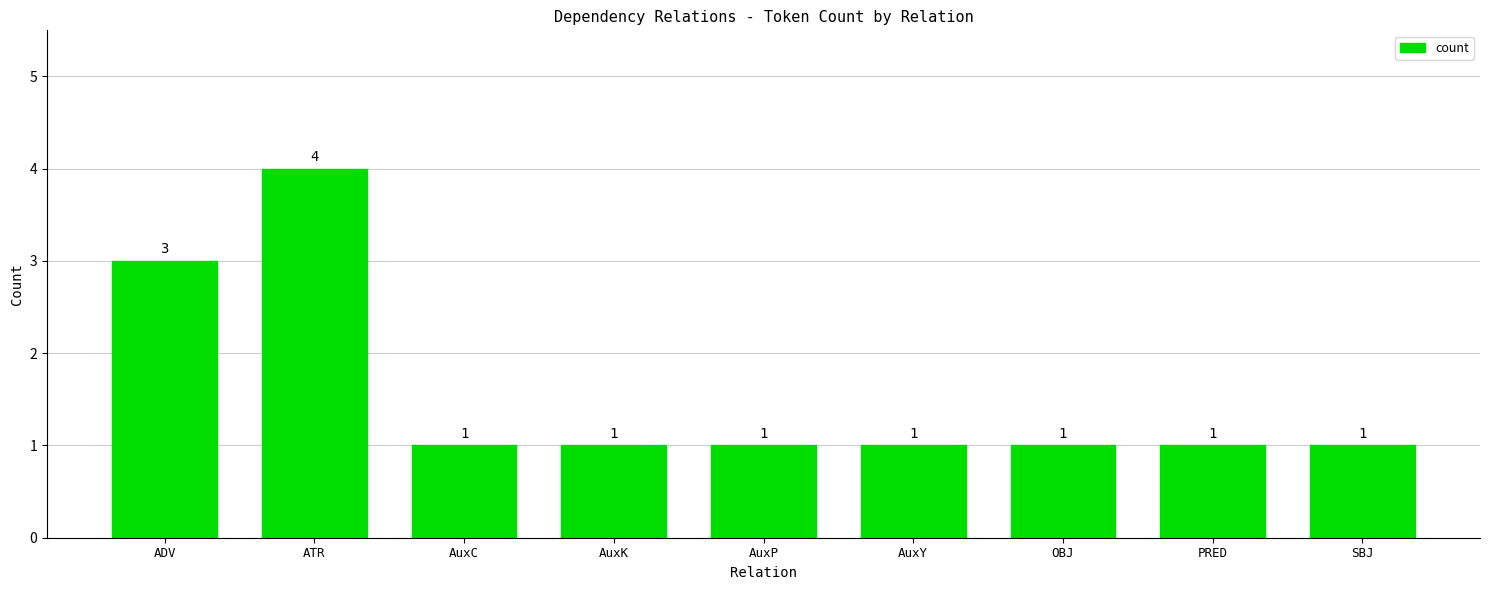

Count the values in the range 1 to 2.

7